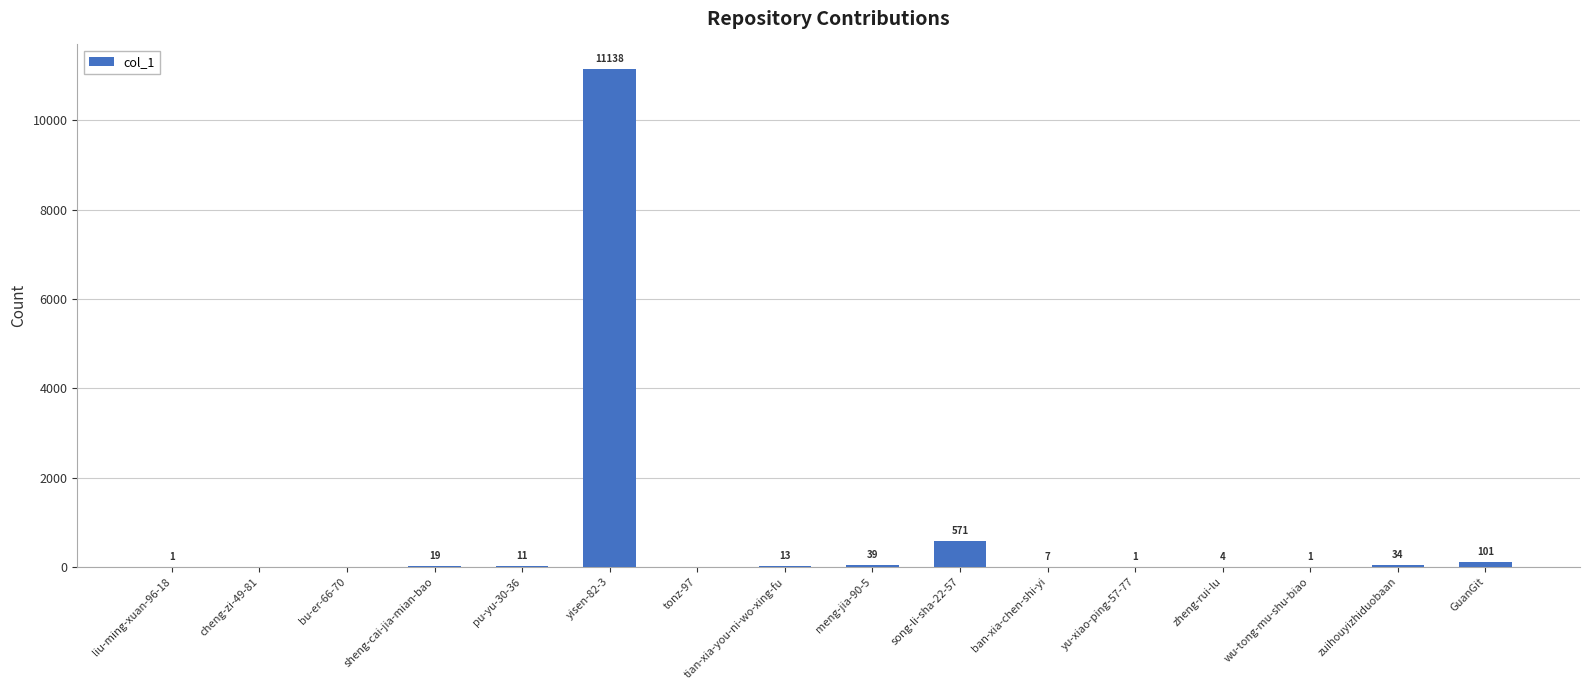

What is the sum of the values at yu-xiao-ping-57-77 and liu-ming-xuan-96-18?

2